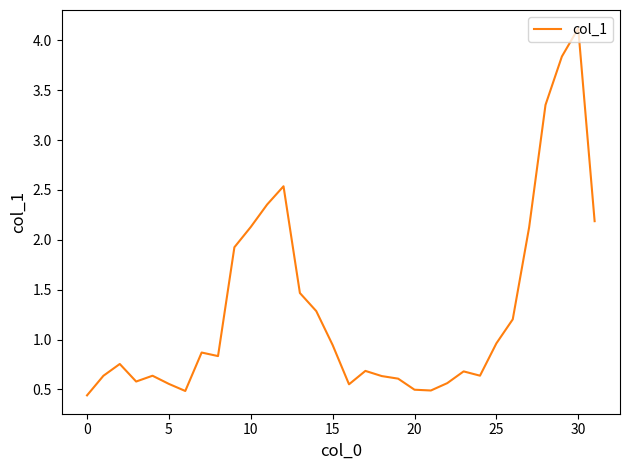

What is the maximum value shown in the chart?

4.1